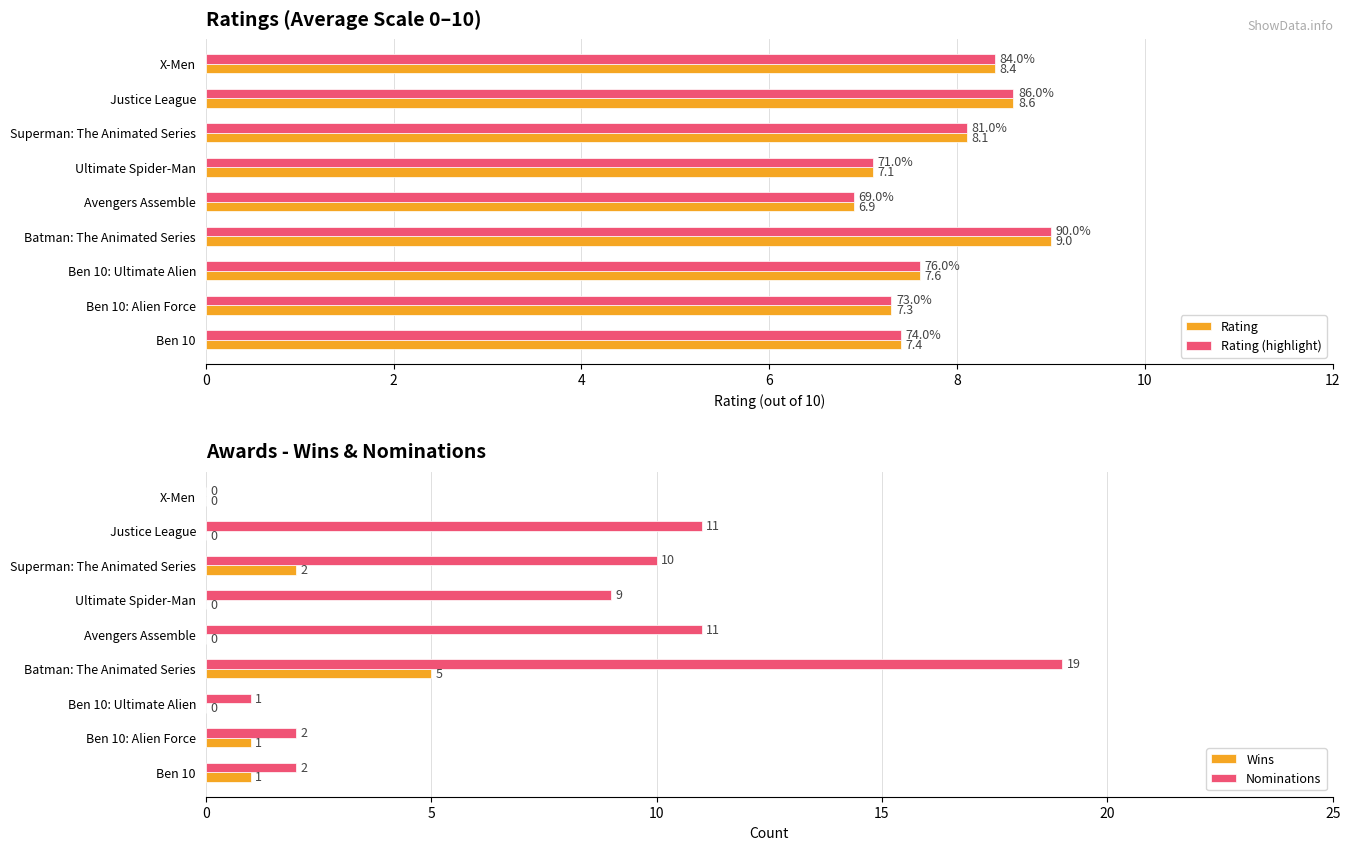

What is the average value of the Rating (highlight) series?

7.8